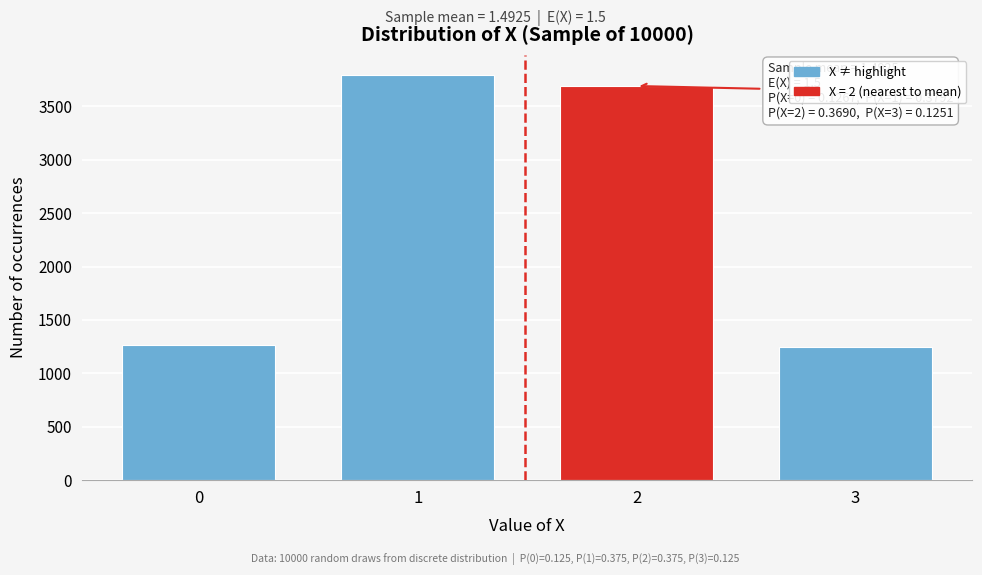

Reading left to right, what are all the values shown in this chart?

1267	3792	3690	1251